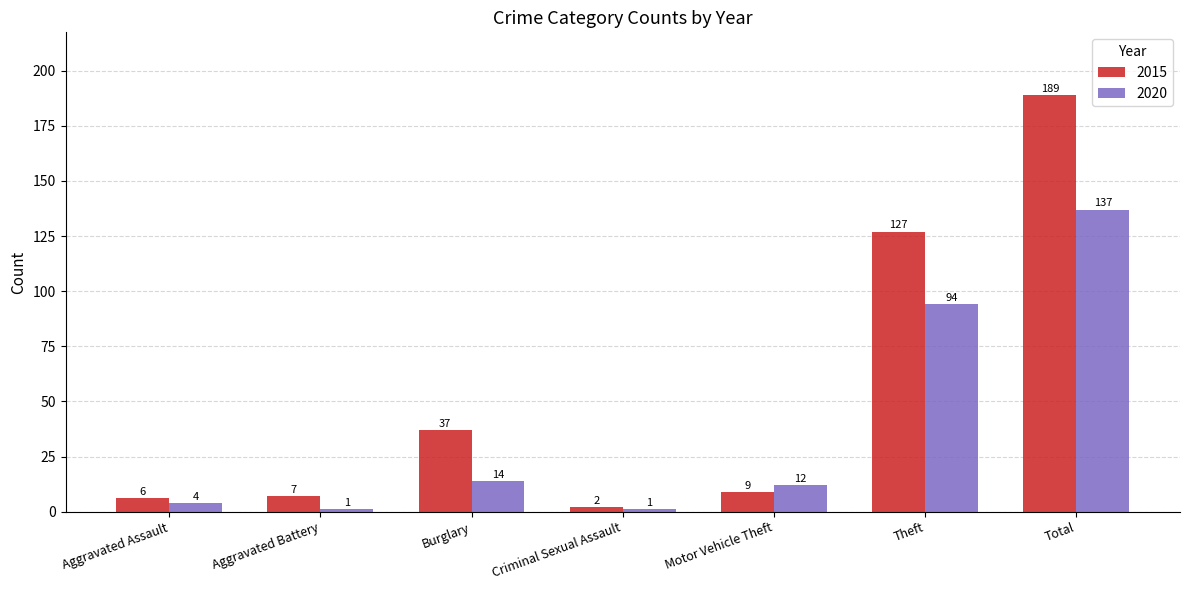

What is the difference between the highest and lowest values at Aggravated Assault?

2